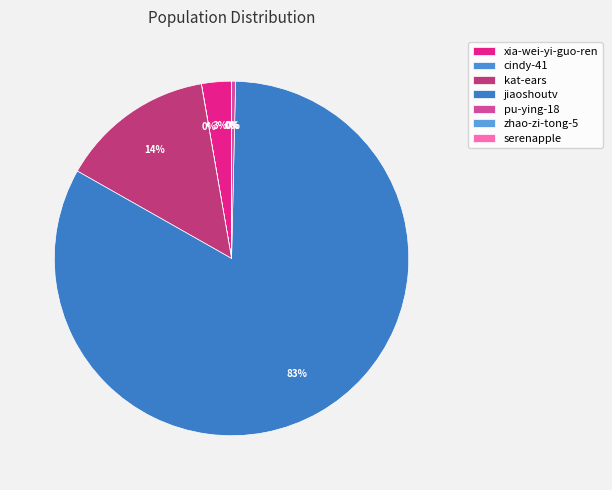

How many segments does this pie chart have?

7